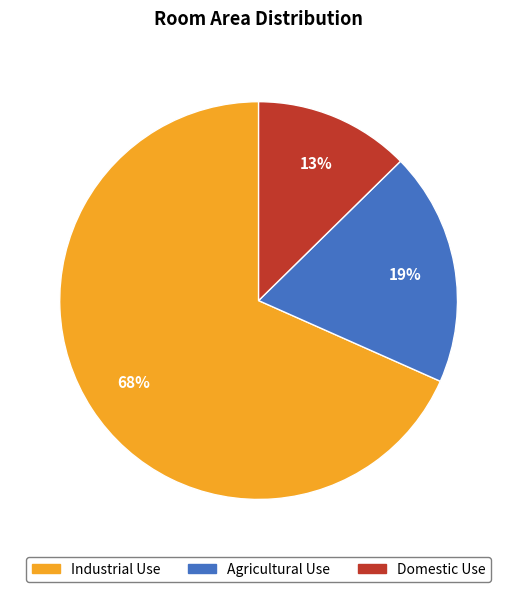

To the nearest percent, what is the average slice percentage?

33%